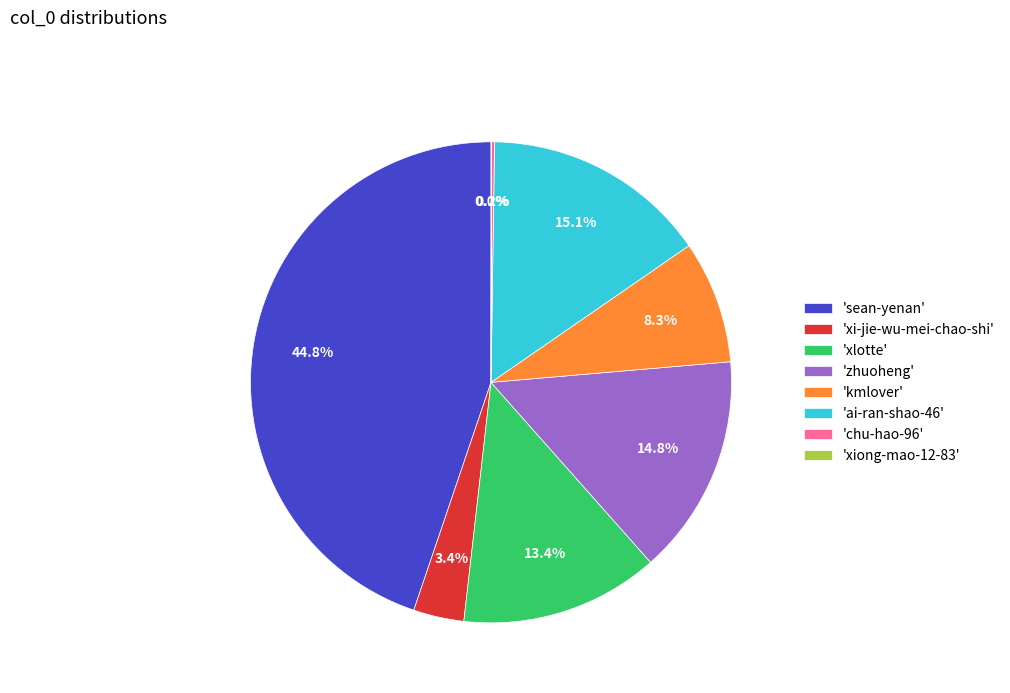

What percentage is NOT represented by 'ai-ran-shao-46'?

84.9%